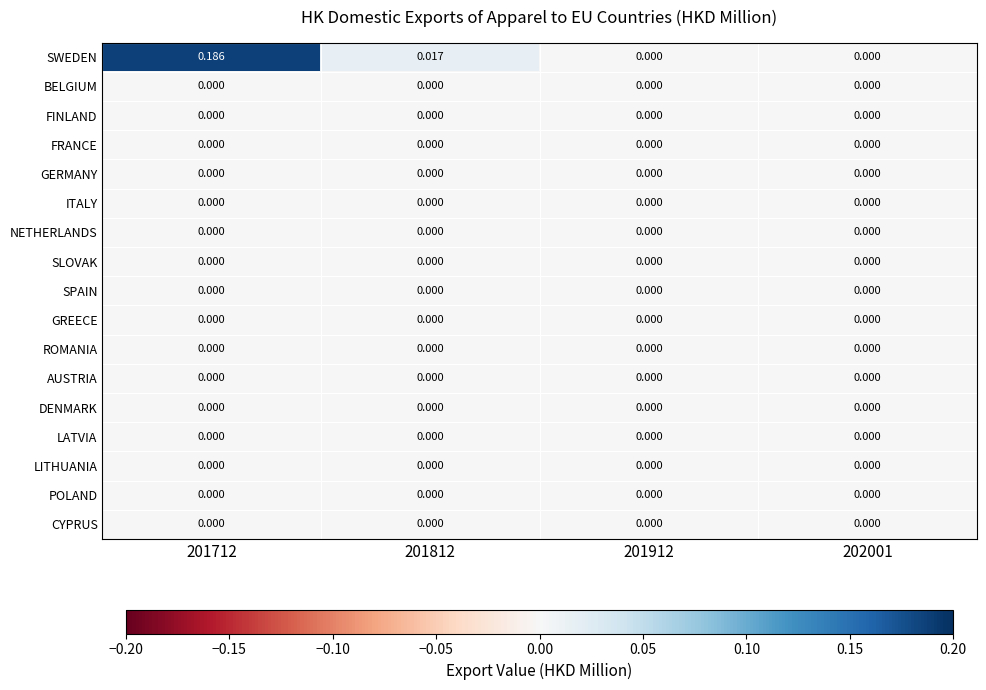

Which series has the widest spread of values?

SWEDEN